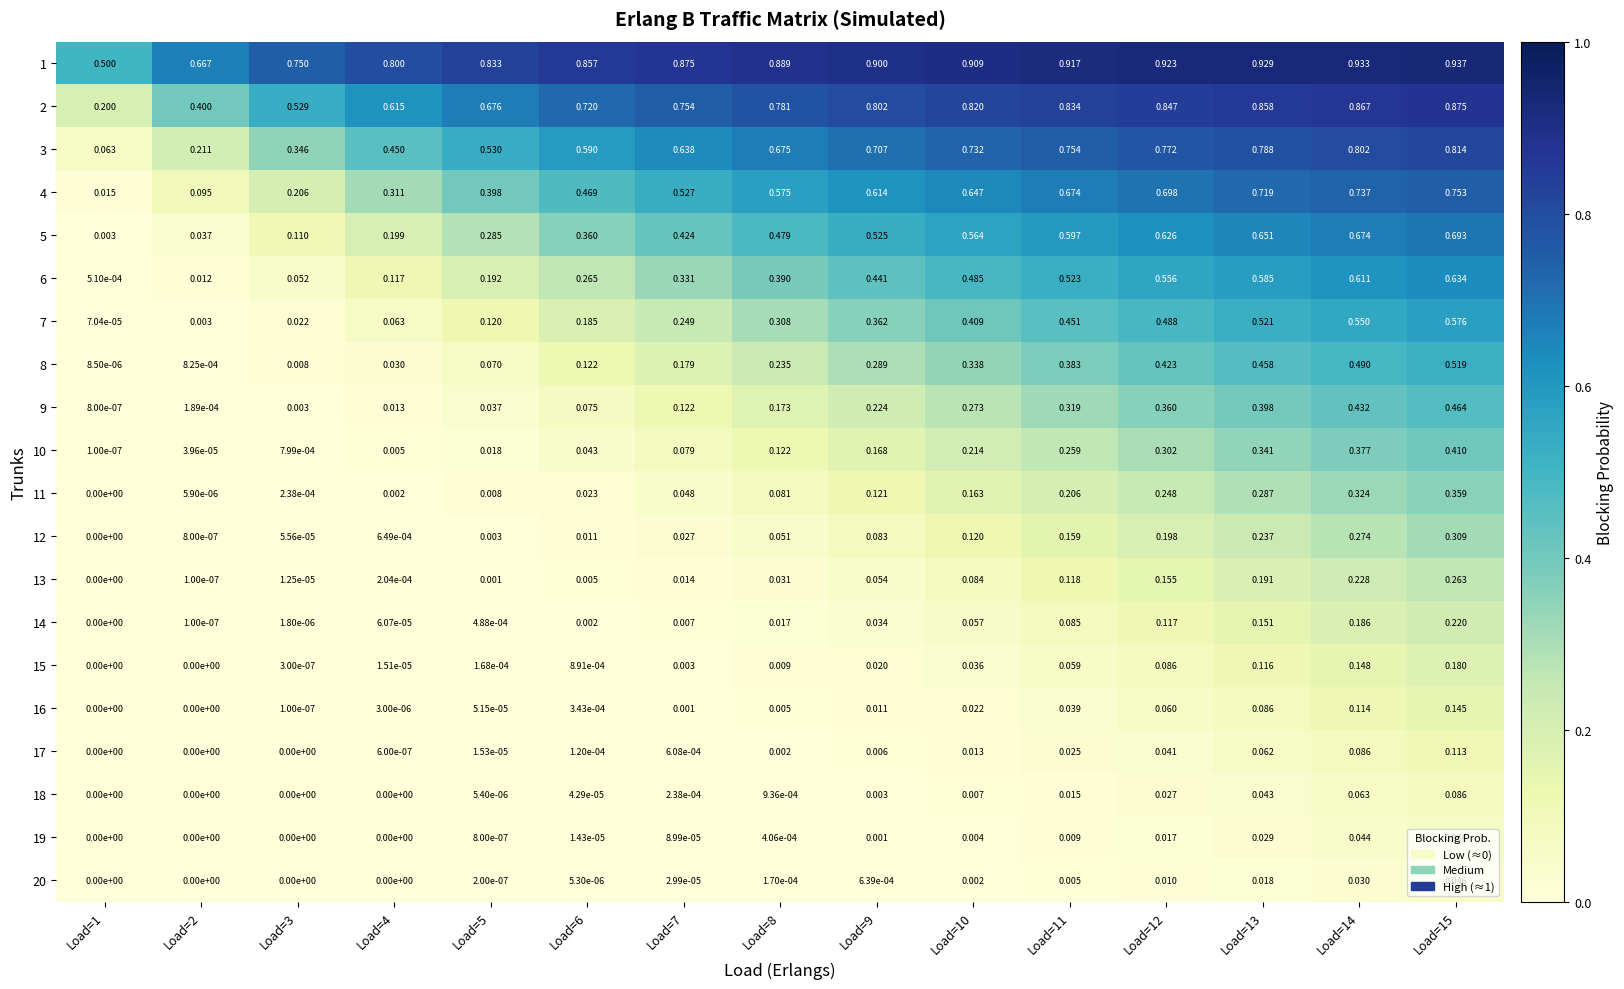

Is the value of 16 at Load=7 greater than the value of 14 at Load=3?

Yes